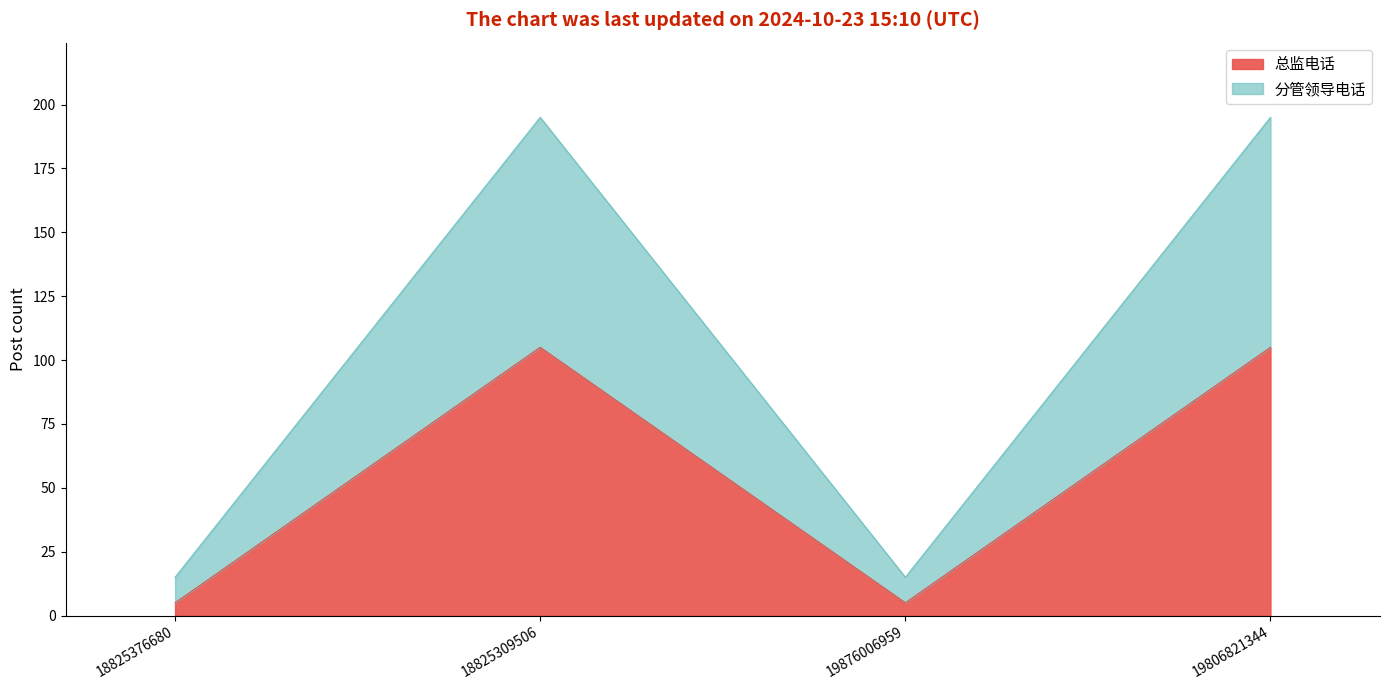

What is the maximum value shown in the chart?

195